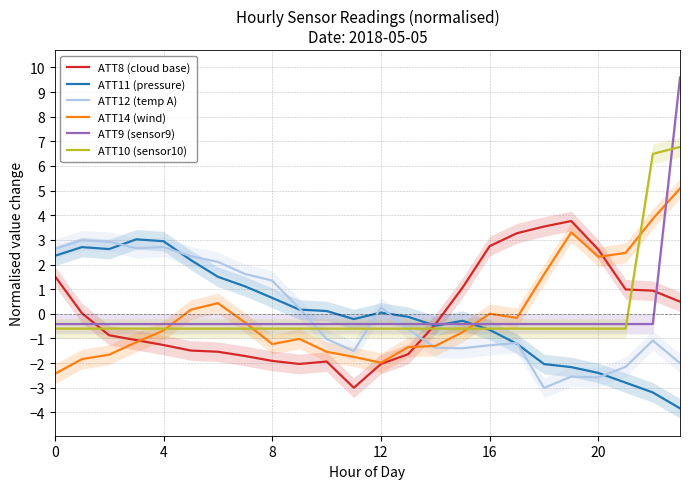

Which category has the lowest value across all series?

23